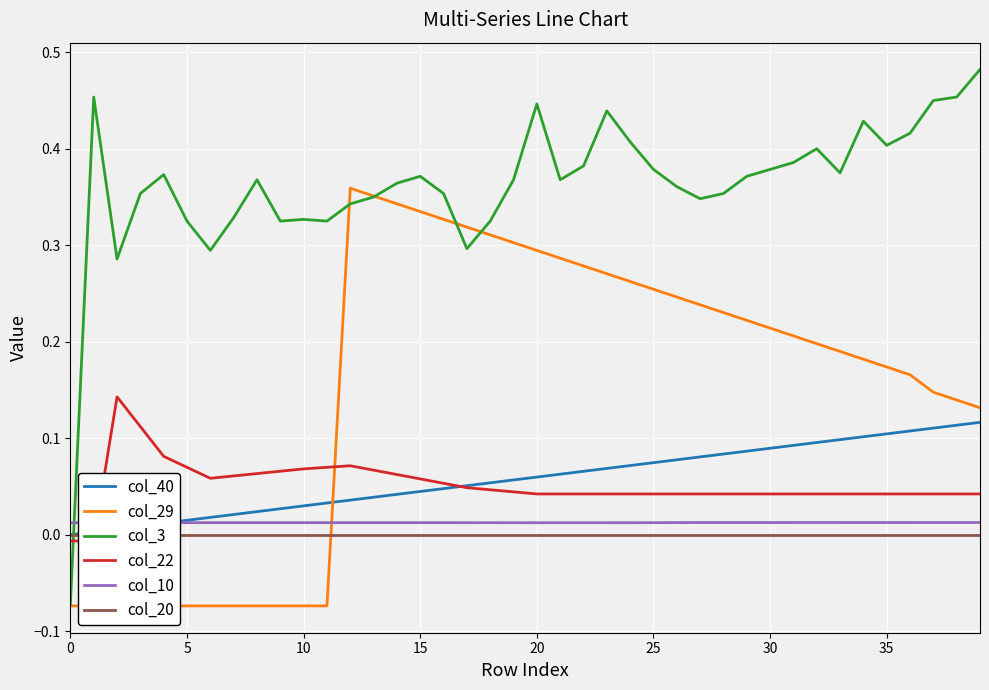

What is the minimum value shown in the chart?

-0.1